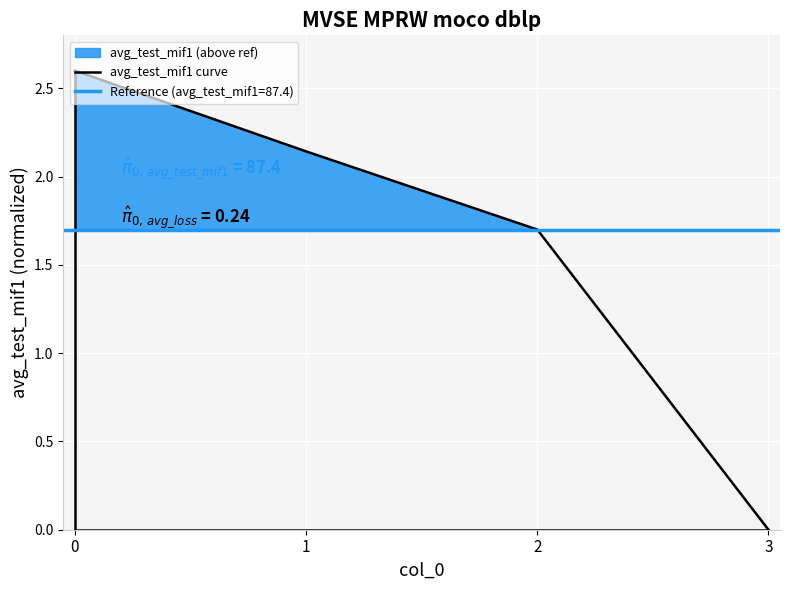

True or false: the data has more than 2 interior local peaks.

False